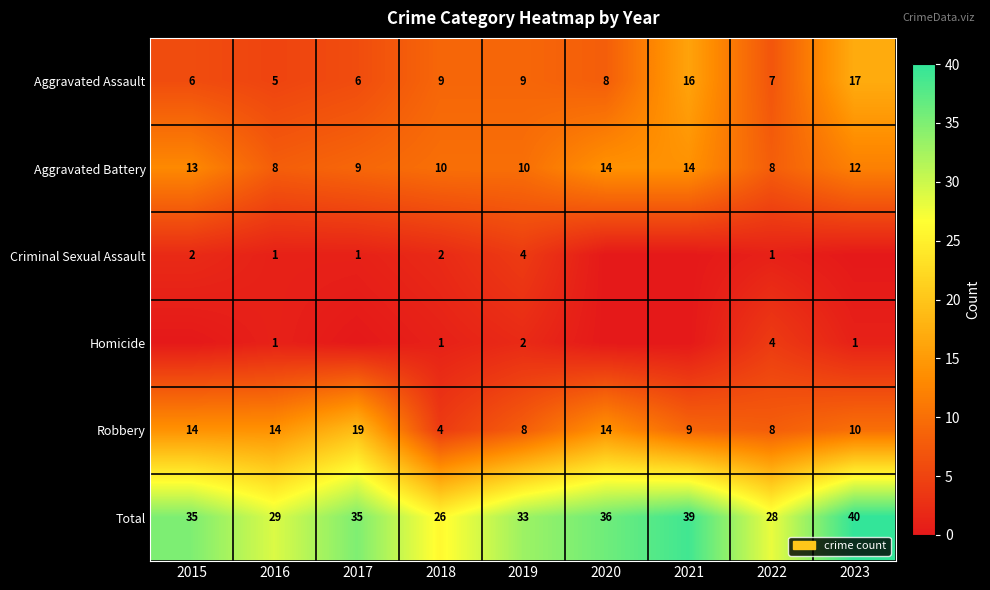

At which category does the chart reach its minimum across all series?

2020